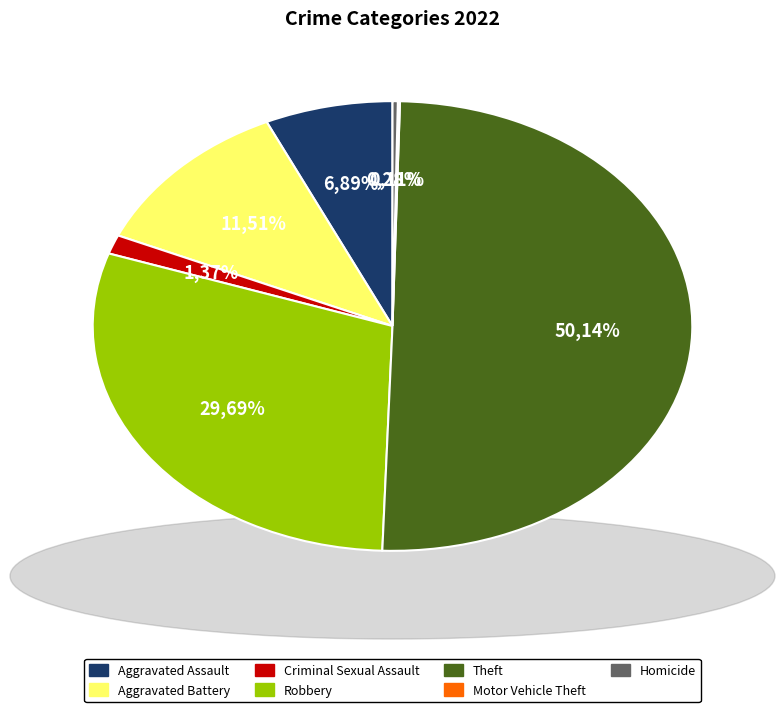

To the nearest percent, what is the difference between the Aggravated Assault and Theft slice percentages?

43%